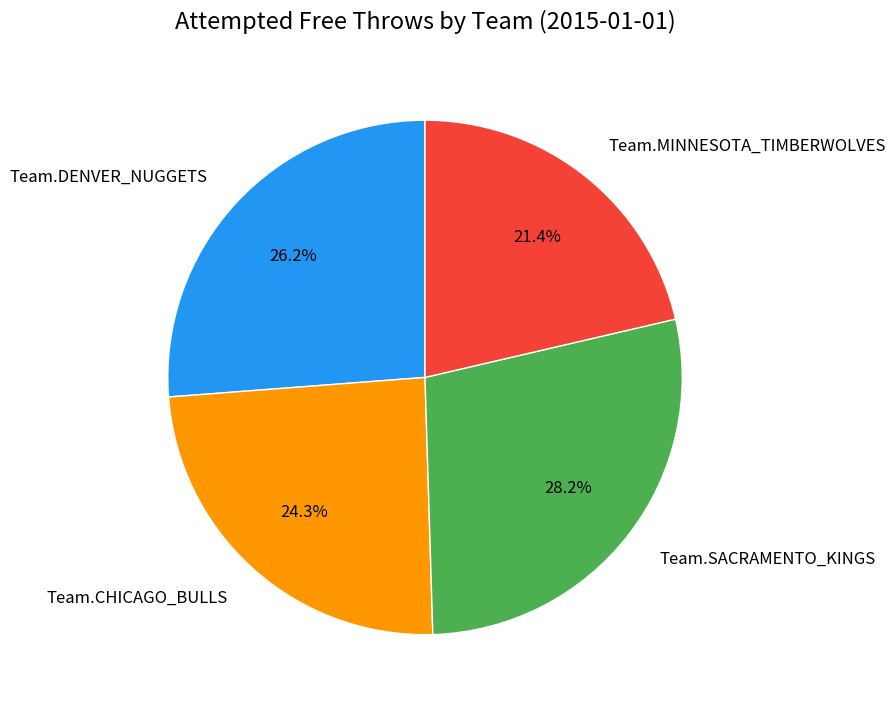

Which category has the smallest portion of the pie?

Team.MINNESOTA_TIMBERWOLVES